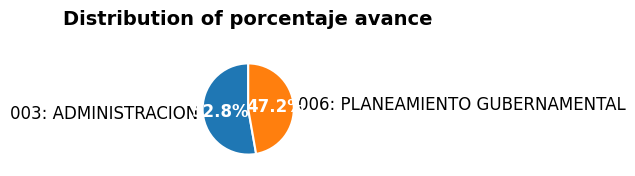

Rank the categories by value from lowest to highest.

006: PLANEAMIENTO GUBERNAMENTAL, 003: ADMINISTRACION